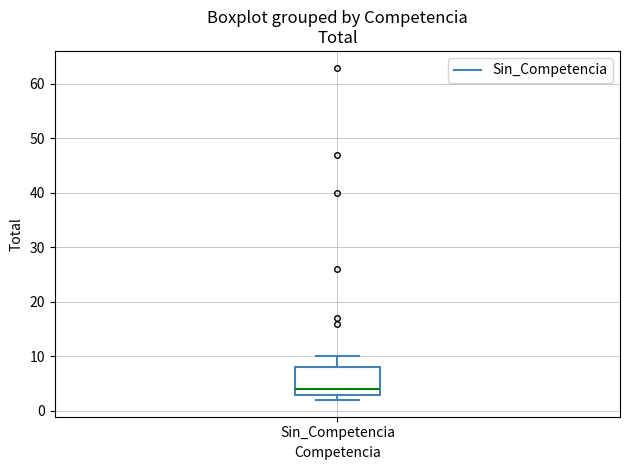

Read this box plot against the y-axis: the position of the median line, the range covered by the box, and the ends of both whiskers. The values are not printed on the chart, so give them approximately, as read against the axis.

median 4, box 3 to 8, whiskers 2 to 10